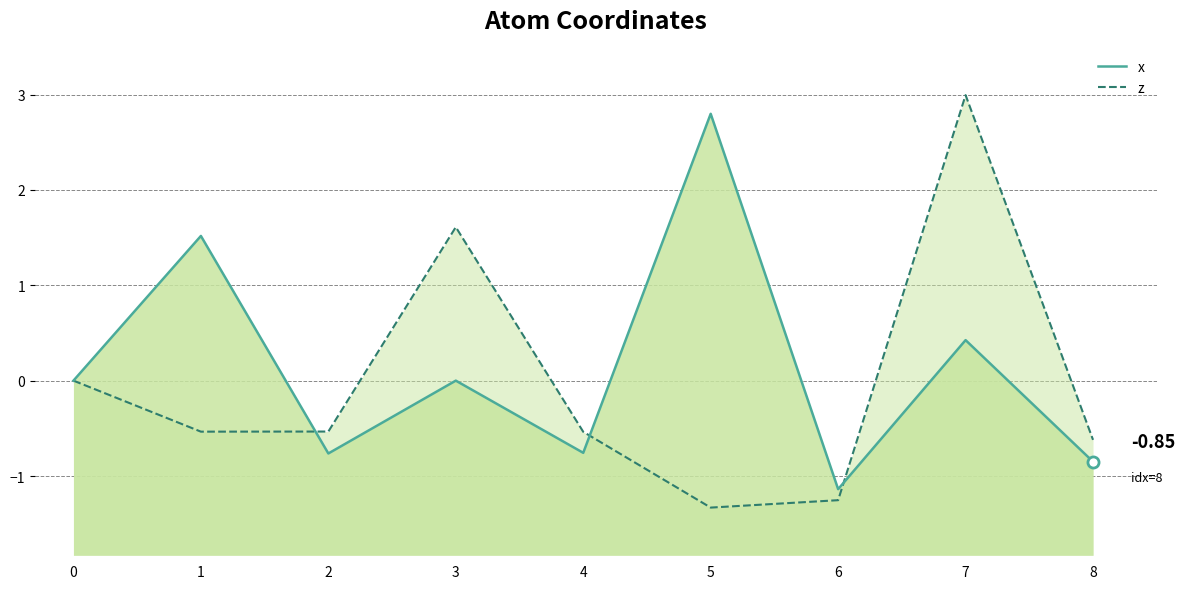

Count the z values in the range 0 to 1.

1